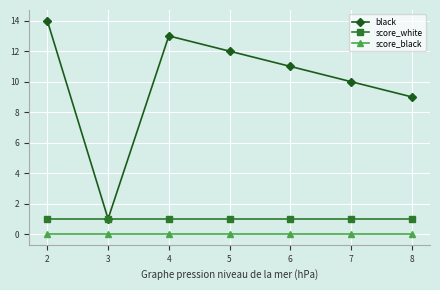

True or false: score_white has a value of 0 at 6.

False